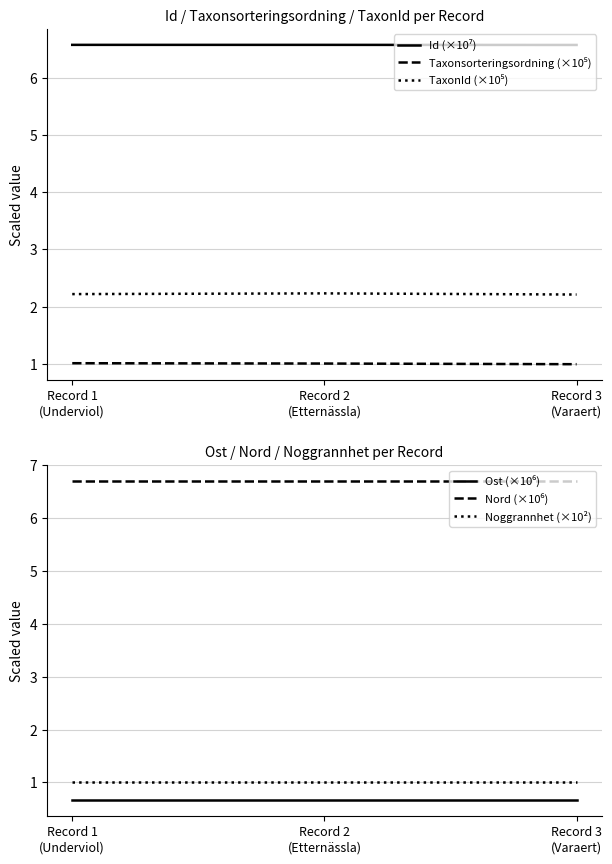

What is the maximum value shown in the chart?

6.7